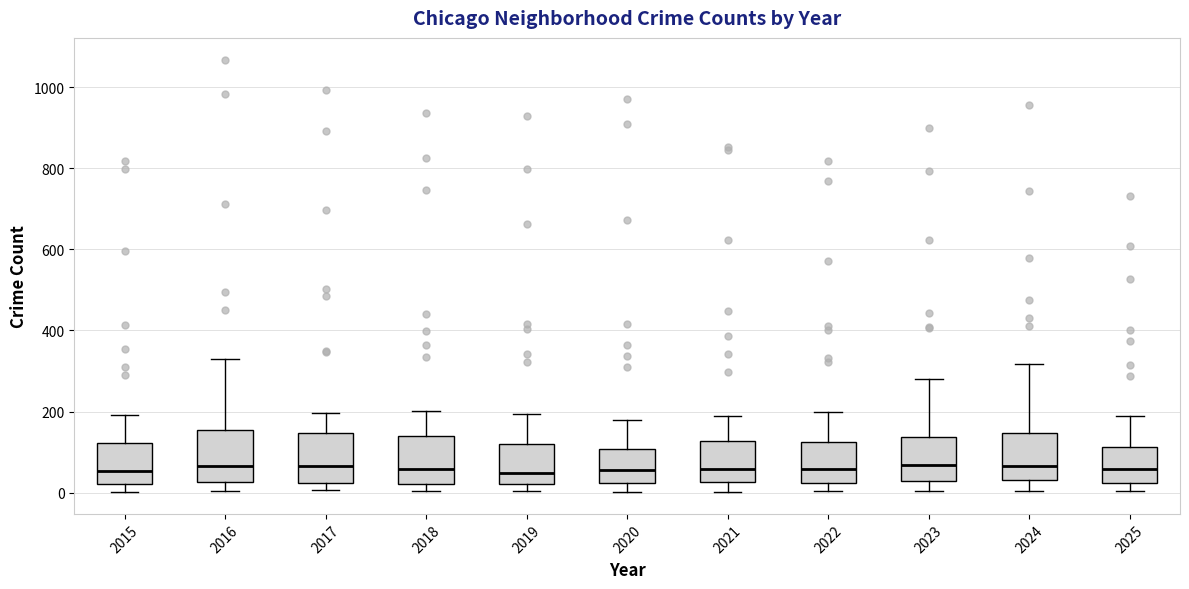

Reading left to right, read every box against the y-axis: the position of its median line, the range the box covers, and the ends of its whiskers. The values are not printed on the chart, so give them approximately, as read against the axis.

2015: median 60, box 20 to 120, whiskers 0 to 200
2016: median 60, box 20 to 160, whiskers 0 to 320
2017: median 60, box 20 to 140, whiskers 0 to 200
2018: median 60, box 20 to 140, whiskers 0 to 200
2019: median 40, box 20 to 120, whiskers 0 to 200
2020: median 60, box 20 to 100, whiskers 0 to 180
2021: median 60, box 20 to 120, whiskers 0 to 180
2022: median 60, box 20 to 120, whiskers 0 to 200
2023: median 60, box 20 to 140, whiskers 0 to 280
2024: median 60, box 40 to 140, whiskers 0 to 320
2025: median 60, box 20 to 120, whiskers 0 to 180